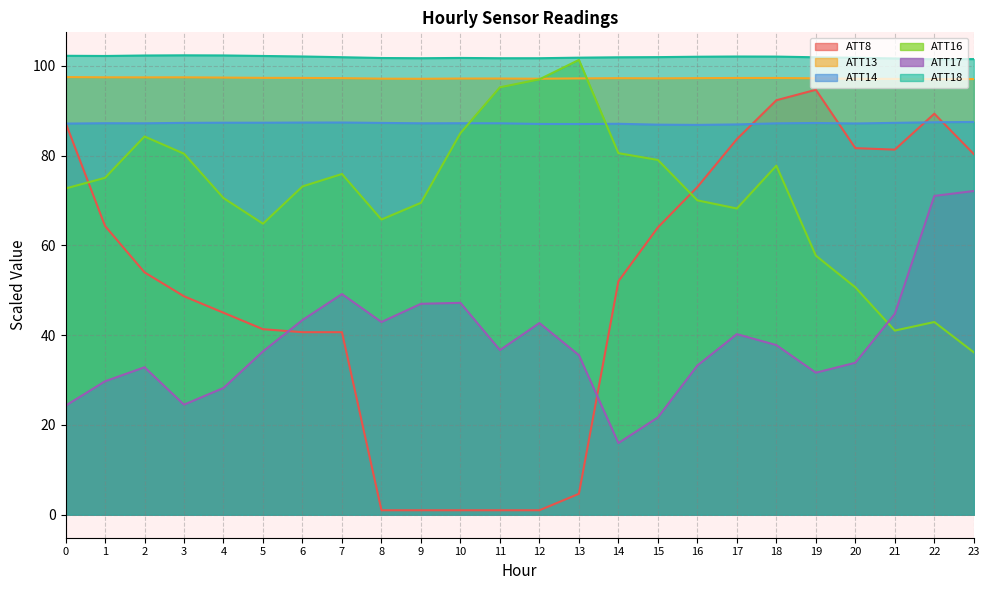

Does the chart display data point markers on the line(s)?

No